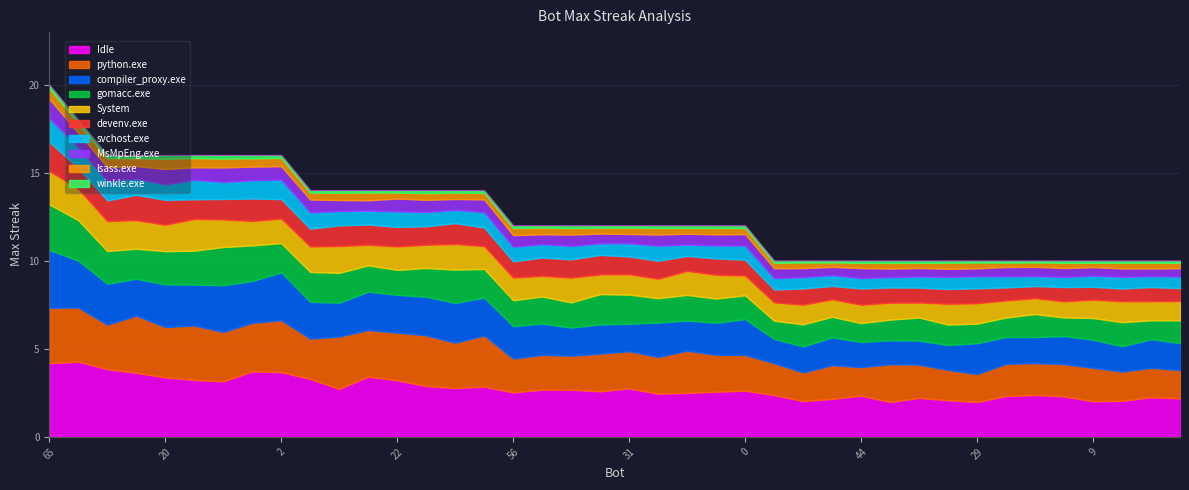

At which label does the data first exceed 12?

65